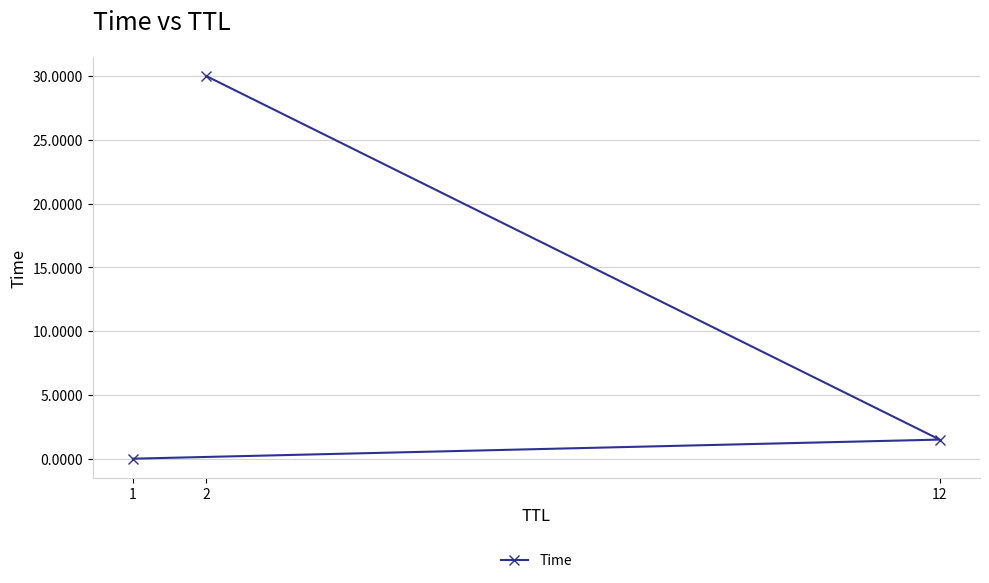

How many data points does each series have?

3